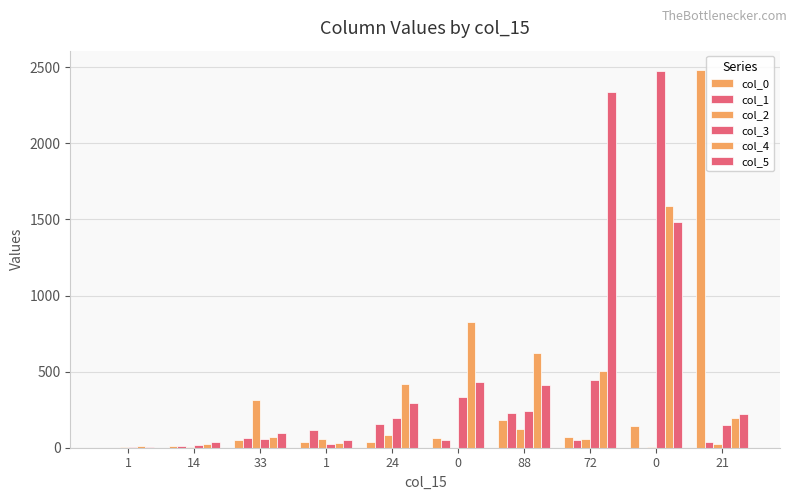

Which series has the largest total across all categories?

col_5